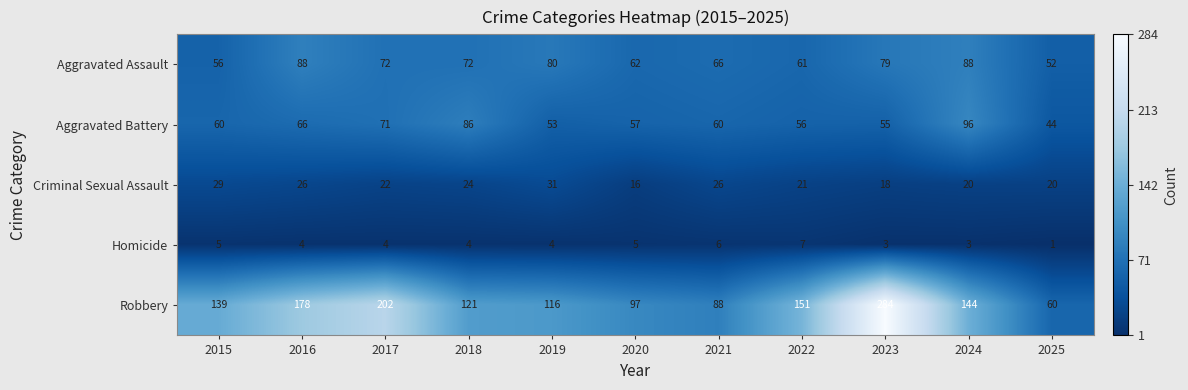

The value of Aggravated Battery at 2025 is 61. True or false?

False